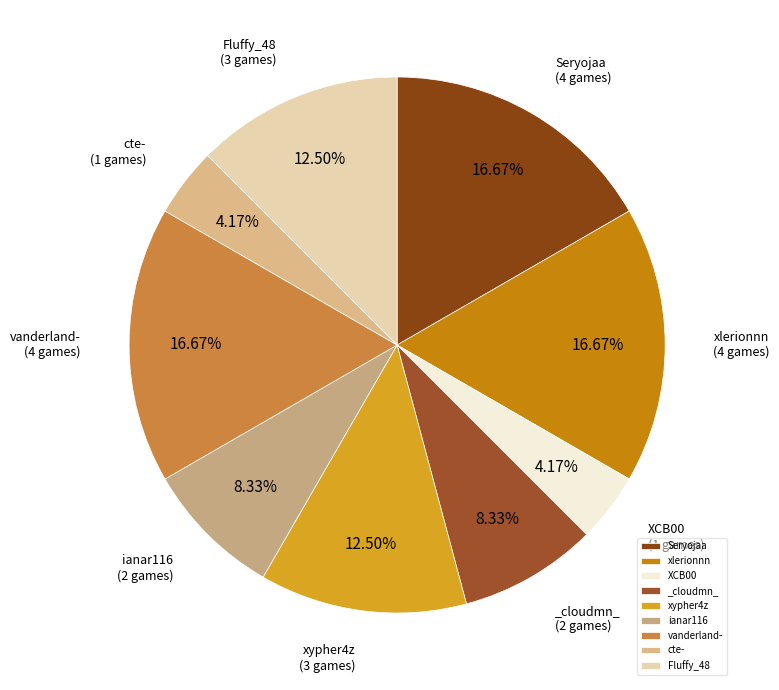

Is there any slice that represents more than half of the pie?

No